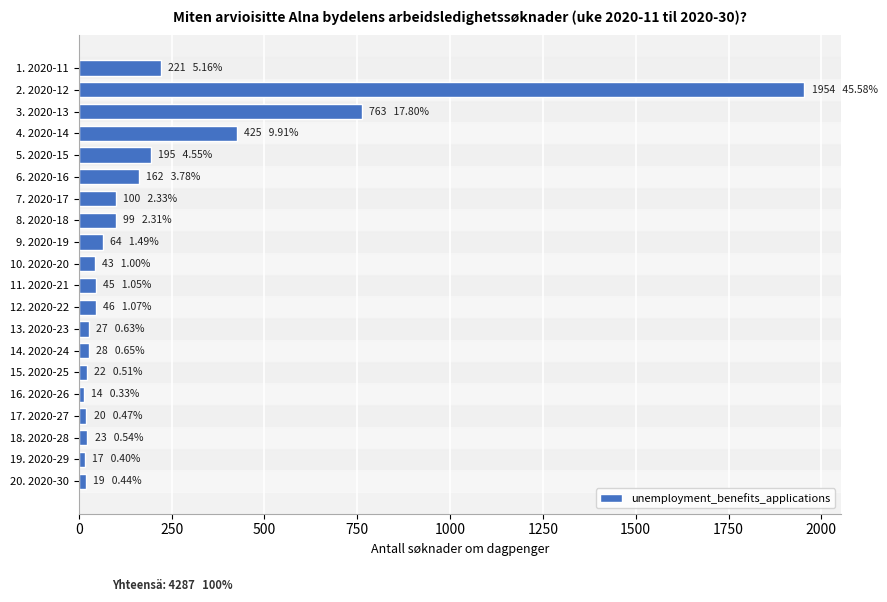

What is the difference between the second highest and second lowest values?

746